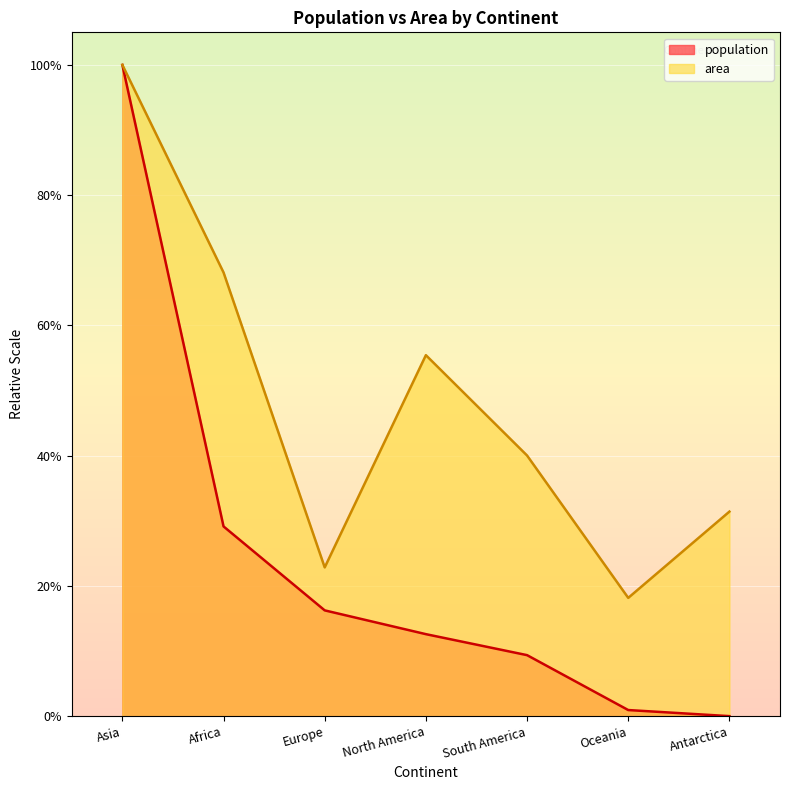

In area, how many points are lower than both neighbors (excluding endpoints)?

2